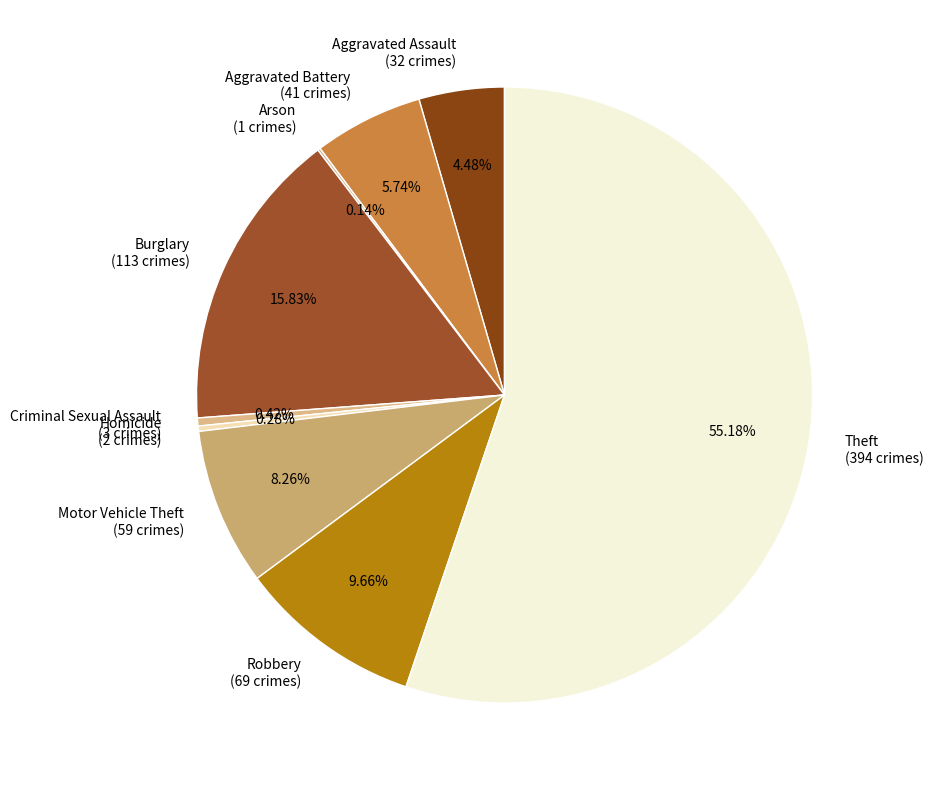

Is the sum of Criminal Sexual Assault and Aggravated Battery greater than half?

No